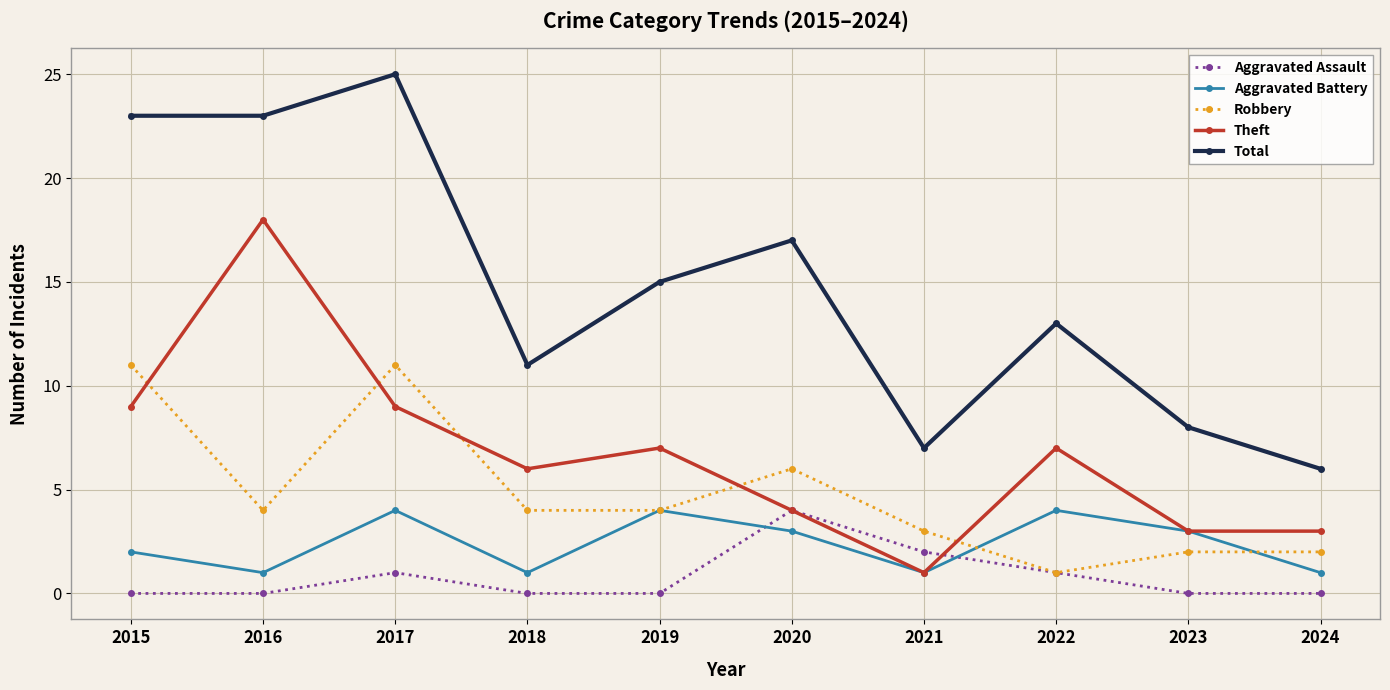

What is the maximum value shown in the chart?

25